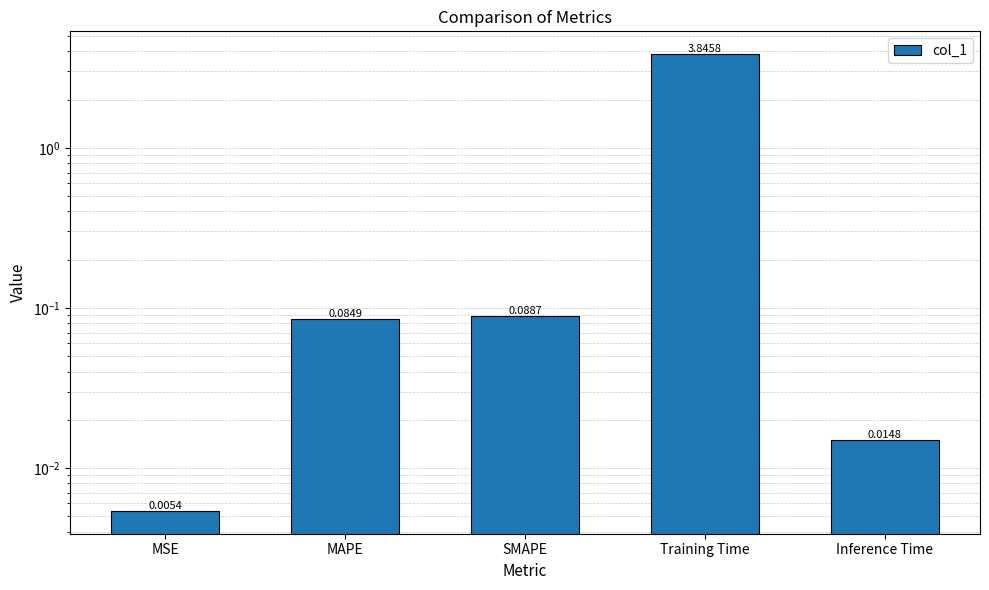

Between SMAPE and Inference Time, which is larger?

SMAPE